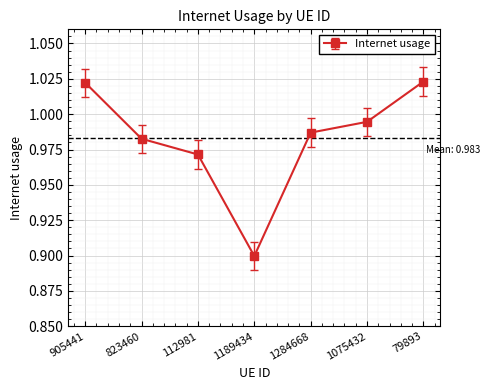

Between 1189434 and 79893, which is larger?

79893